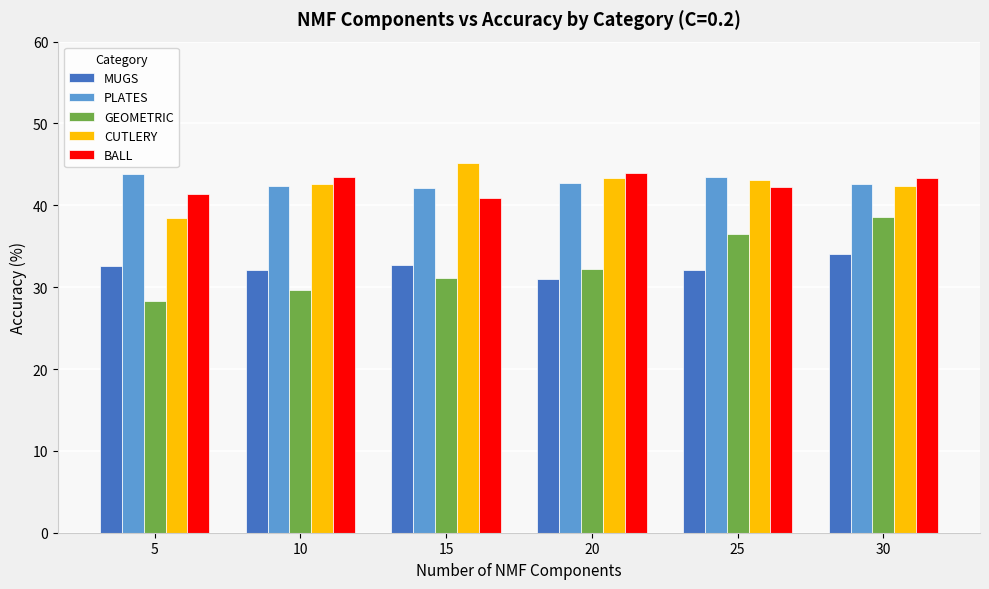

Does the chart contain any negative values?

No